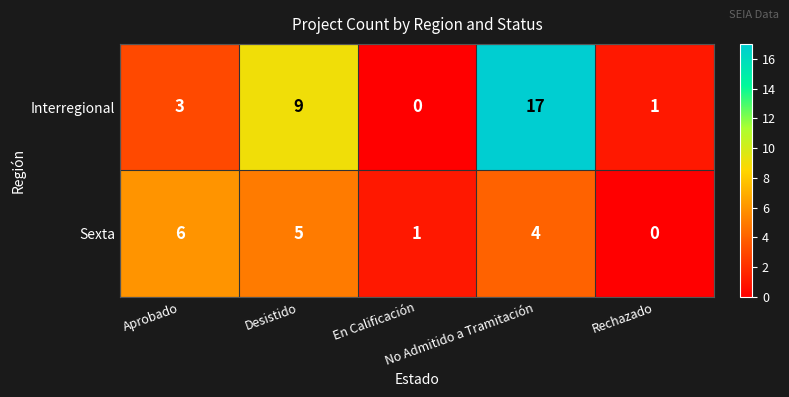

Count the Sexta values in the range 1 to 5.

3